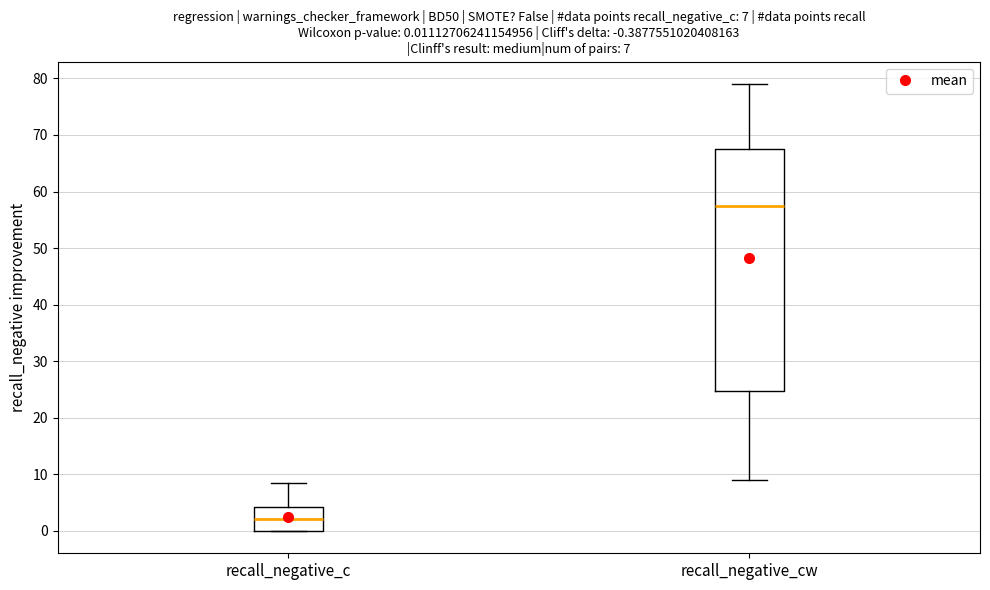

Comparing the boxes themselves (not the whiskers), which one is the tallest?

recall_negative_cw